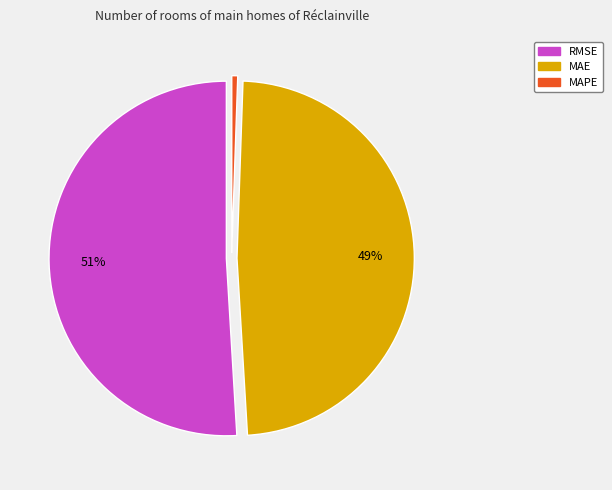

Rank the categories by value from lowest to highest.

MAPE, MAE, RMSE